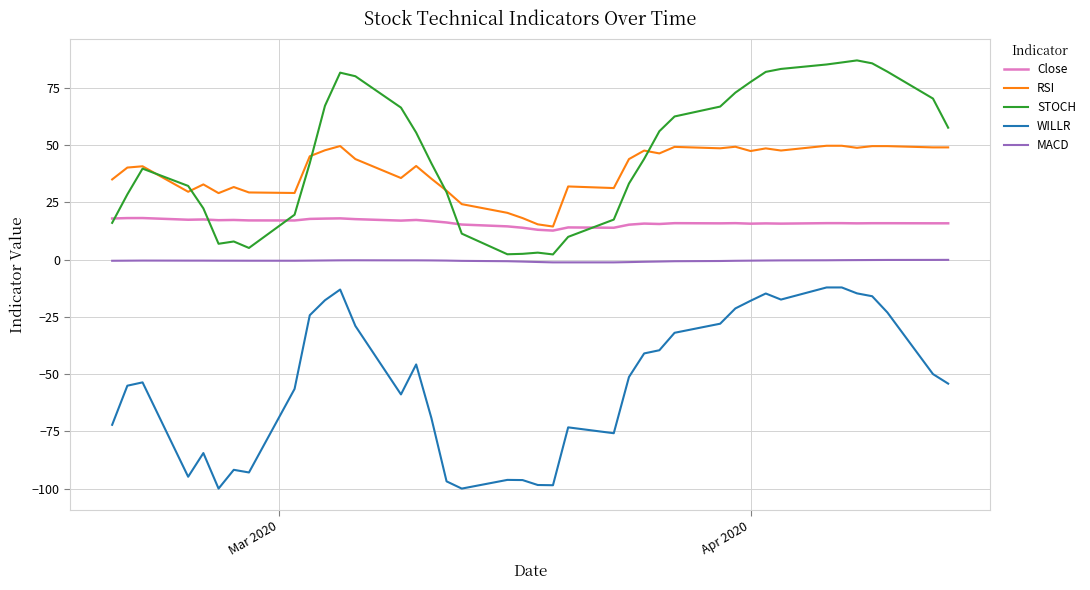

Which series has the widest spread of values?

WILLR